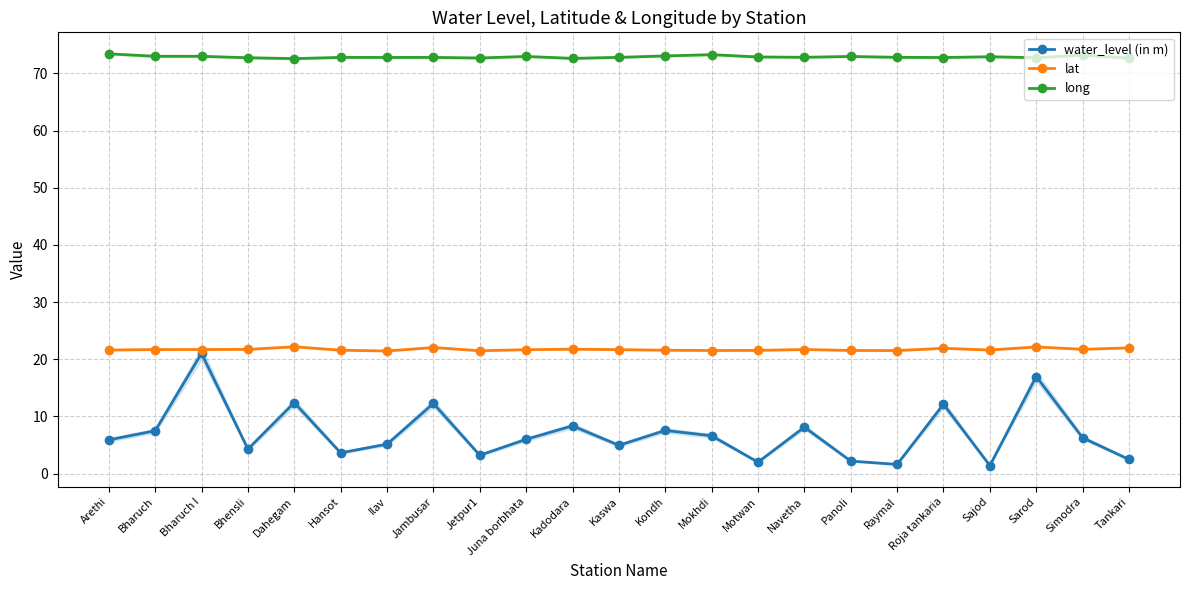

How many data points in water_level (in m) are less than 6?

11